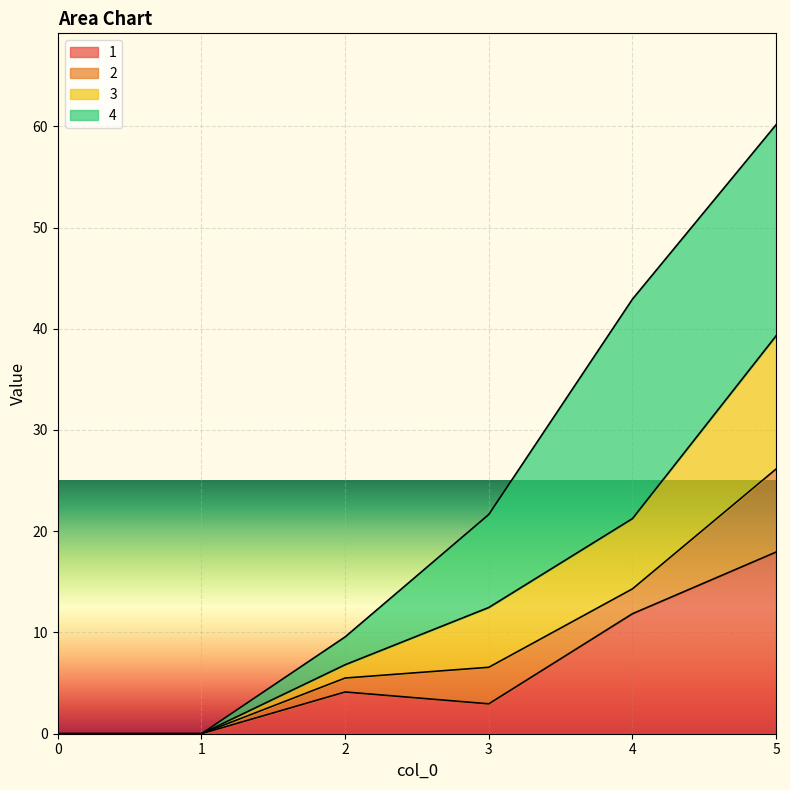

What is the total value across all series at 5?

60.2